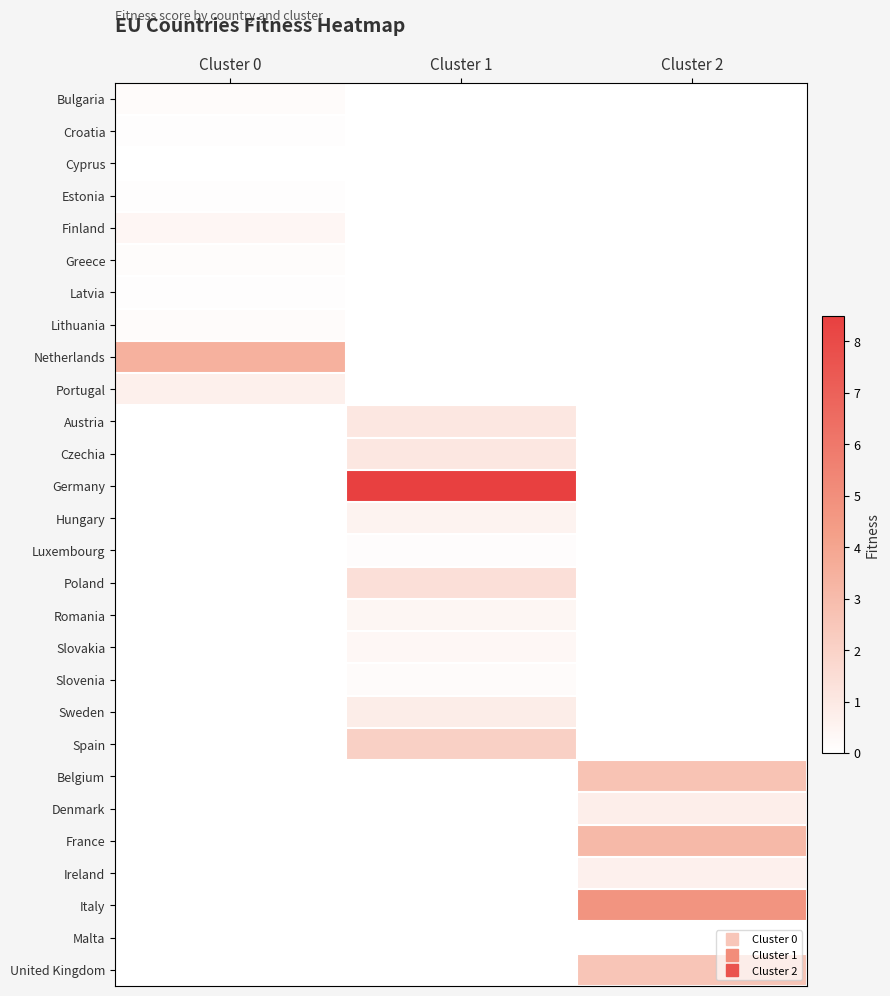

Reading right to left, transcribe all the data shown in this chart.

Bulgaria: Cluster 2=0.0	Cluster 1=0.0	Cluster 0=0.2
Croatia: Cluster 2=0.0	Cluster 1=0.0	Cluster 0=0.1
Cyprus: Cluster 2=0.0	Cluster 1=0.0	Cluster 0=0.0
Estonia: Cluster 2=0.0	Cluster 1=0.0	Cluster 0=0.1
Finland: Cluster 2=0.0	Cluster 1=0.0	Cluster 0=0.4
Greece: Cluster 2=0.0	Cluster 1=0.0	Cluster 0=0.2
Latvia: Cluster 2=0.0	Cluster 1=0.0	Cluster 0=0.1
Lithuania: Cluster 2=0.0	Cluster 1=0.0	Cluster 0=0.2
Netherlands: Cluster 2=0.0	Cluster 1=0.0	Cluster 0=3.5
Portugal: Cluster 2=0.0	Cluster 1=0.0	Cluster 0=0.7
Austria: Cluster 2=0.0	Cluster 1=1.1	Cluster 0=0.0
Czechia: Cluster 2=0.0	Cluster 1=1.1	Cluster 0=0.0
Germany: Cluster 2=0.0	Cluster 1=8.5	Cluster 0=0.0
Hungary: Cluster 2=0.0	Cluster 1=0.5	Cluster 0=0.0
Luxembourg: Cluster 2=0.0	Cluster 1=0.1	Cluster 0=0.0
Poland: Cluster 2=0.0	Cluster 1=1.4	Cluster 0=0.0
Romania: Cluster 2=0.0	Cluster 1=0.4	Cluster 0=0.0
Slovakia: Cluster 2=0.0	Cluster 1=0.3	Cluster 0=0.0
Slovenia: Cluster 2=0.0	Cluster 1=0.2	Cluster 0=0.0
Sweden: Cluster 2=0.0	Cluster 1=0.8	Cluster 0=0.0
Spain: Cluster 2=0.0	Cluster 1=2.1	Cluster 0=0.0
Belgium: Cluster 2=2.7	Cluster 1=0.0	Cluster 0=0.0
Denmark: Cluster 2=0.8	Cluster 1=0.0	Cluster 0=0.0
France: Cluster 2=3.1	Cluster 1=0.0	Cluster 0=0.0
Ireland: Cluster 2=0.7	Cluster 1=0.0	Cluster 0=0.0
Italy: Cluster 2=4.8	Cluster 1=0.0	Cluster 0=0.0
Malta: Cluster 2=0.0	Cluster 1=0.0	Cluster 0=0.0
United Kingdom: Cluster 2=2.6	Cluster 1=0.0	Cluster 0=0.0